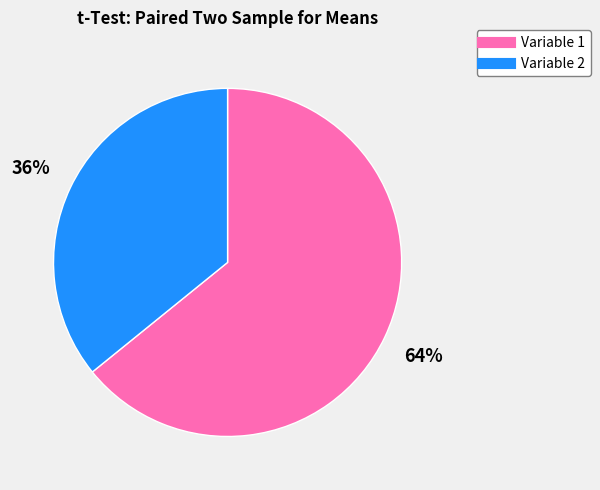

Rank the categories by value from lowest to highest.

Variable 2, Variable 1